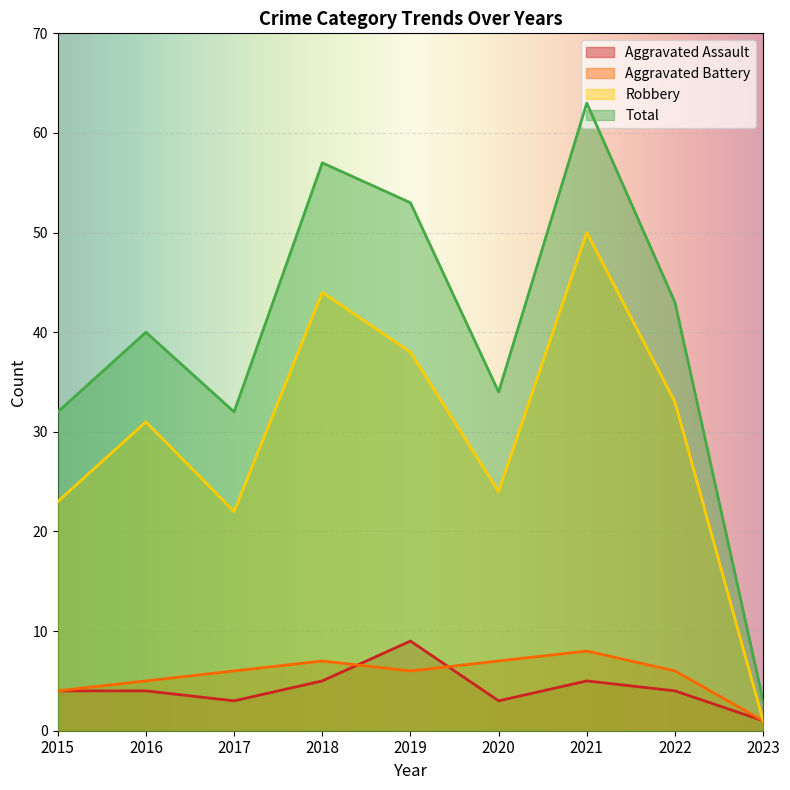

At how many categories does at least one series exceed 42?

4